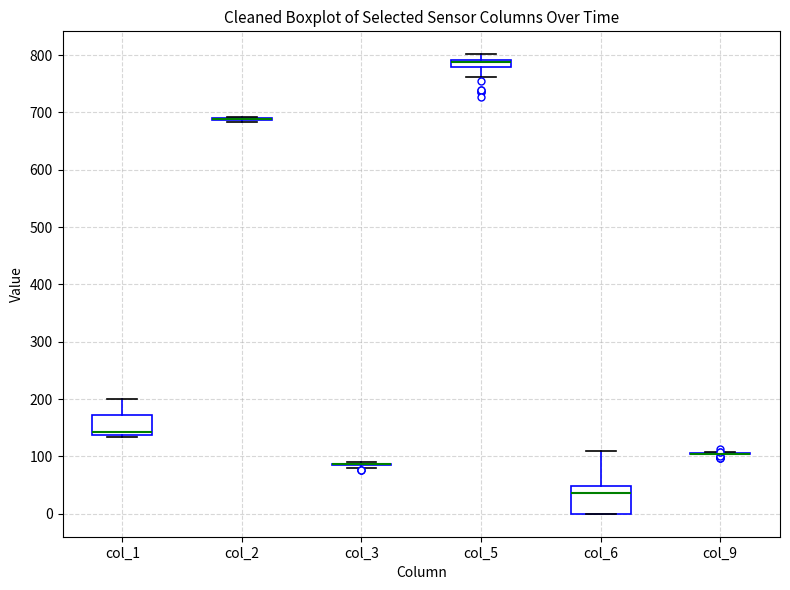

Which box is the tallest, from its lower edge to its upper edge?

col_6